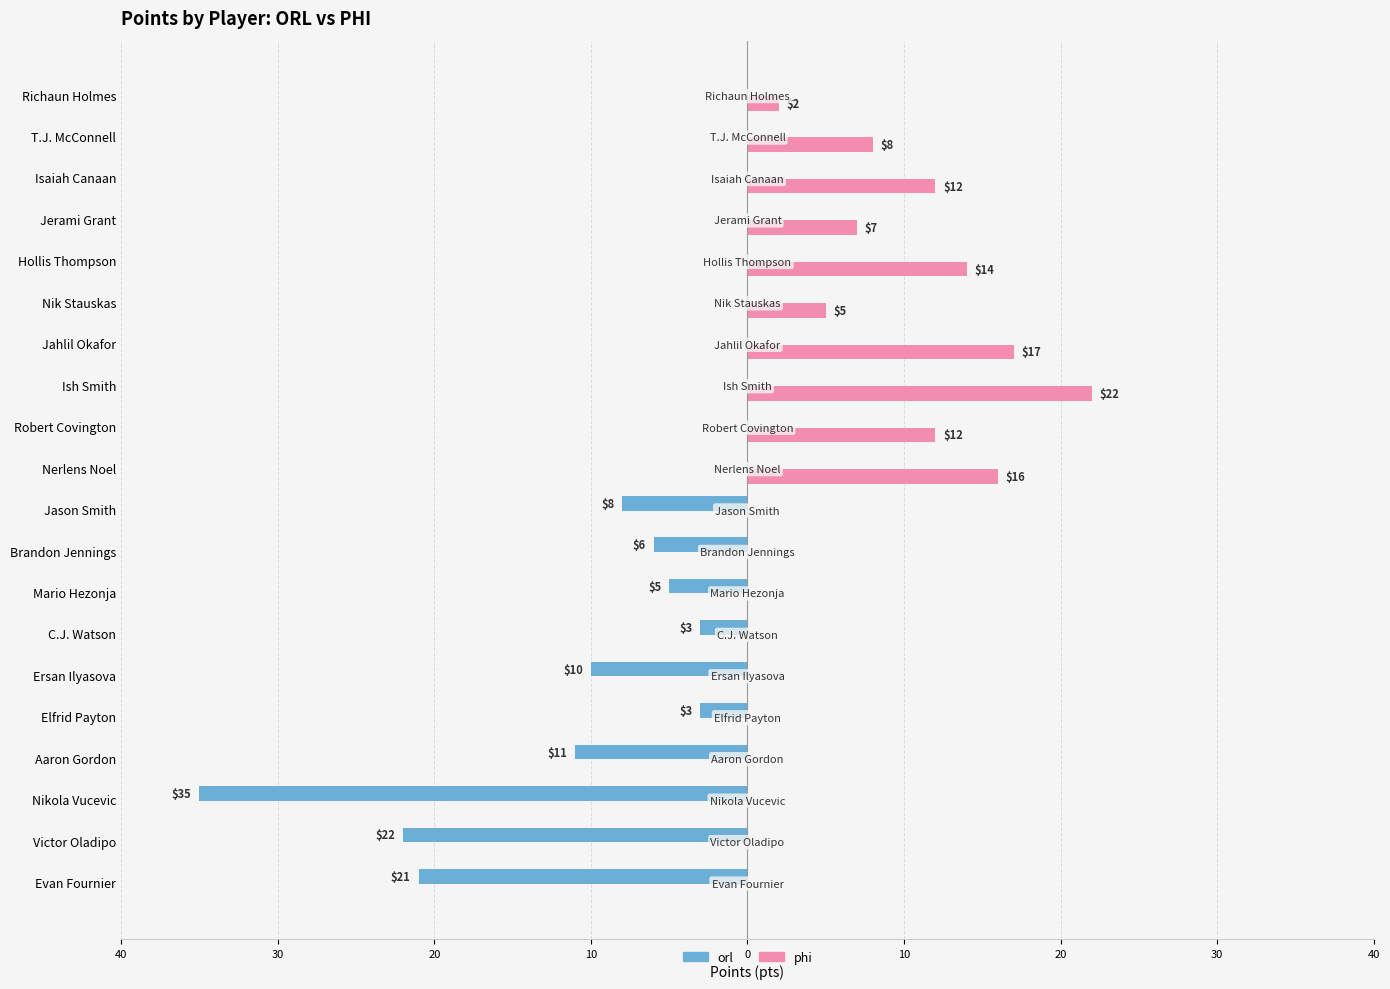

What are all the series names shown in the legend?

orl, phi